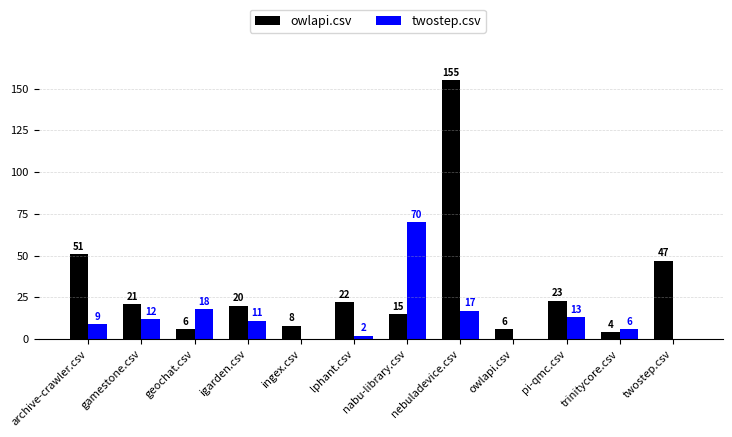

At which label does twostep.csv reach its peak?

nabu-library.csv